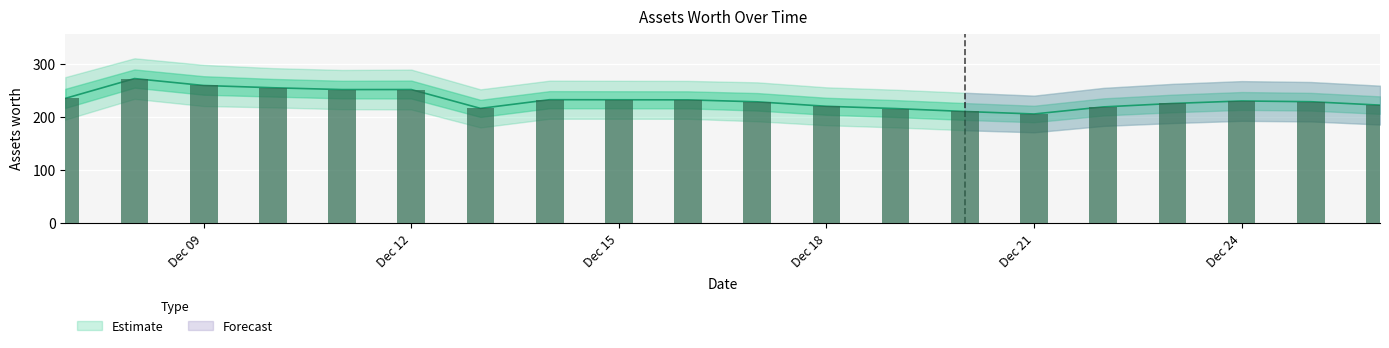

Which series has the largest range (max minus min)?

Upper Band